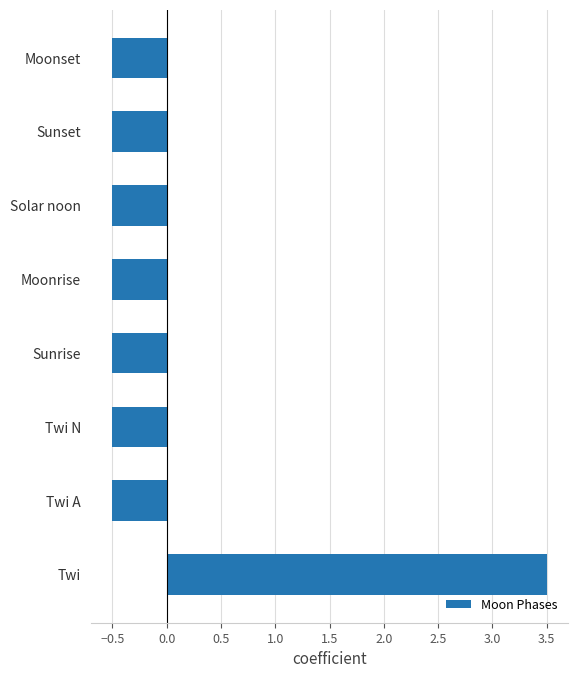

What is the minimum value shown in the chart?

-0.5